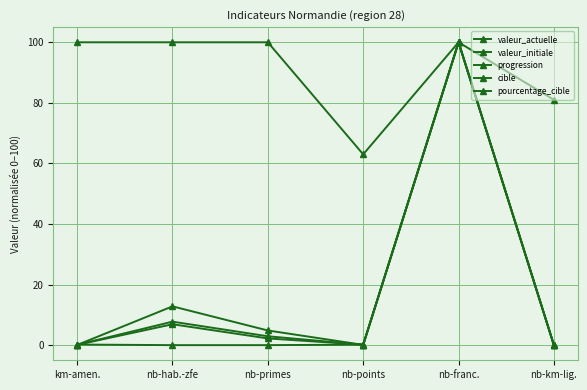

Where is valeur_initiale nearest to the value 50?

km-amen.